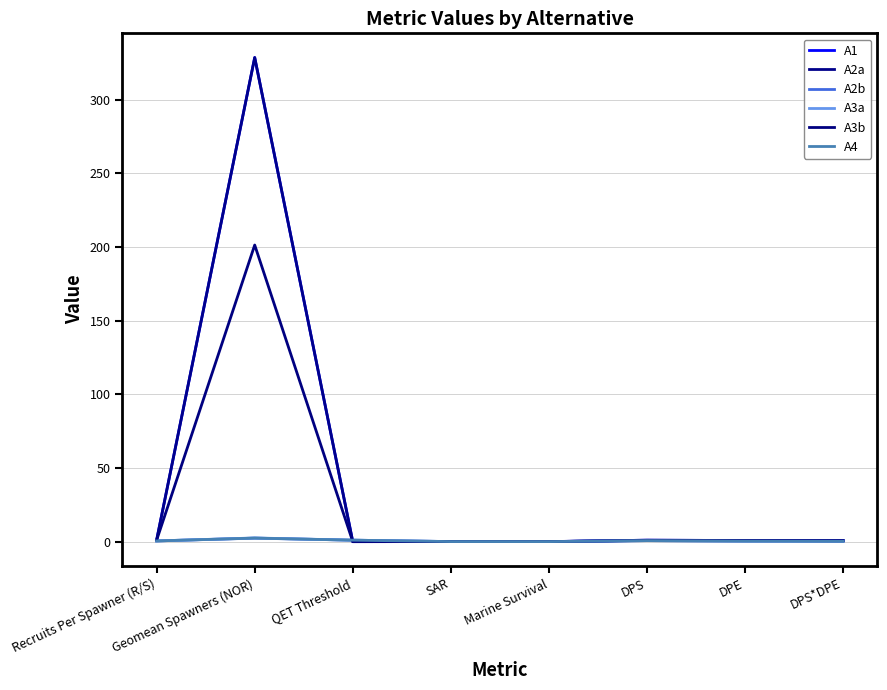

At how many categories does at least one series exceed 279?

1